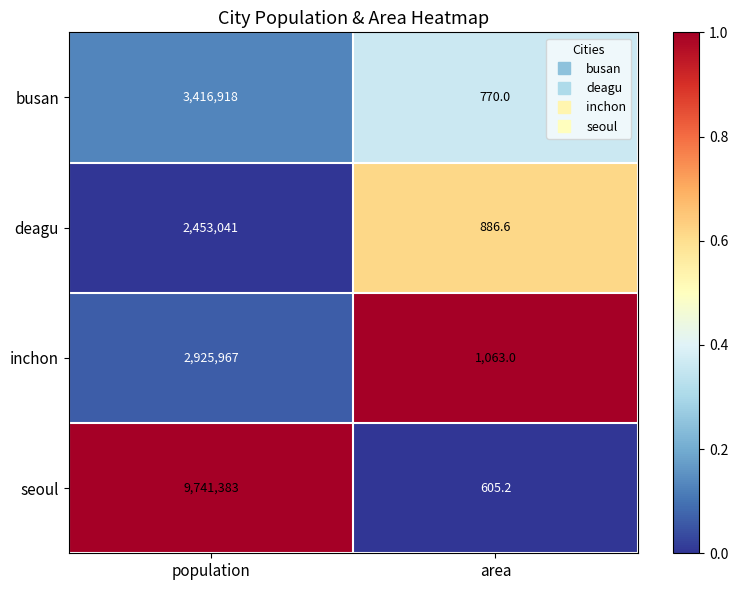

Reading left to right, transcribe all the data shown in this chart.

busan: population=3416918.0	area=770.0
deagu: population=2453041.0	area=886.6
inchon: population=2925967.0	area=1063.0
seoul: population=9741383.0	area=605.2